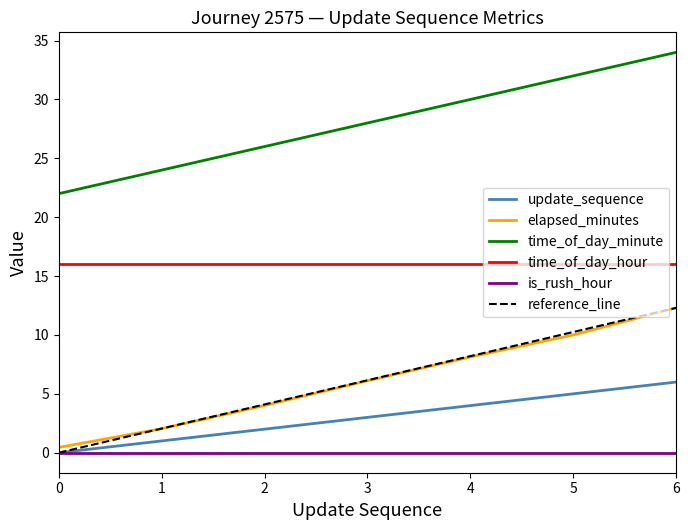

Is the value of time_of_day_hour at 1 greater than the value of time_of_day_minute at 1?

No